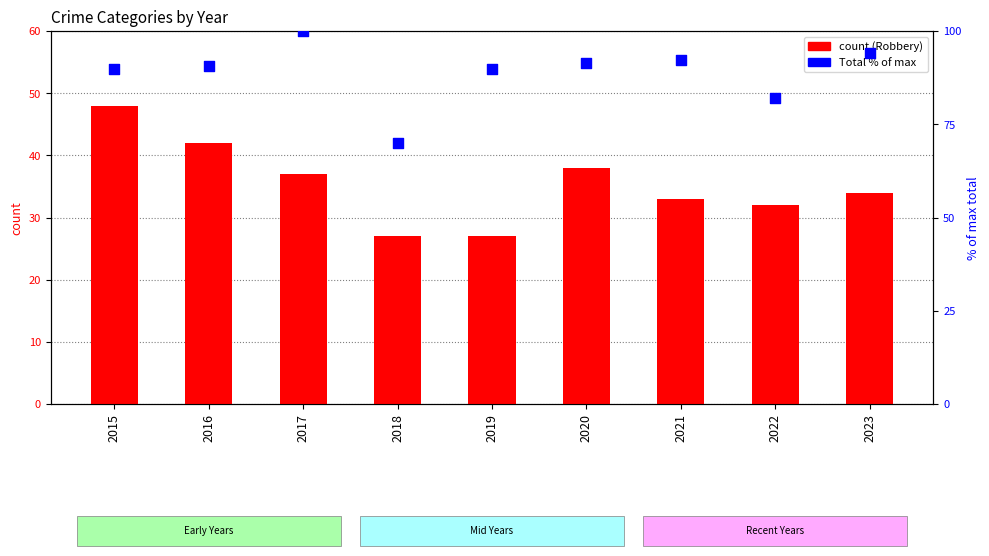

What are all the series names shown in the legend?

Robbery, Total (% of max)